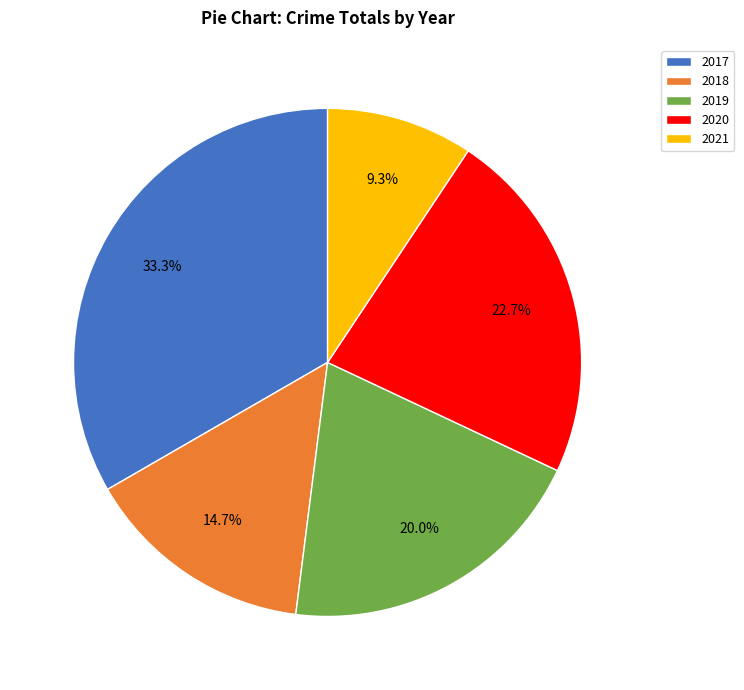

Approximately how many times larger is the value at 2018 compared to 2019?

0.7